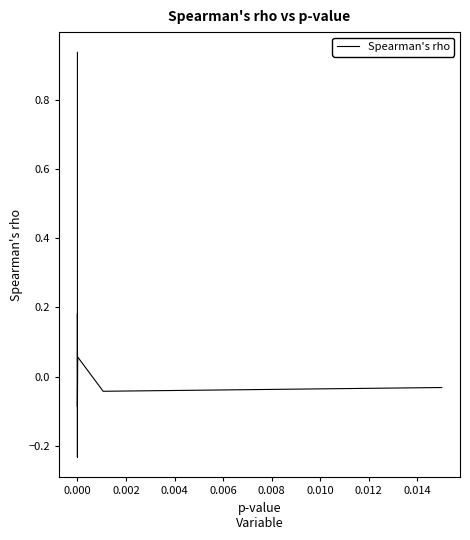

True or false: the data has more than 1 interior local peaks.

True